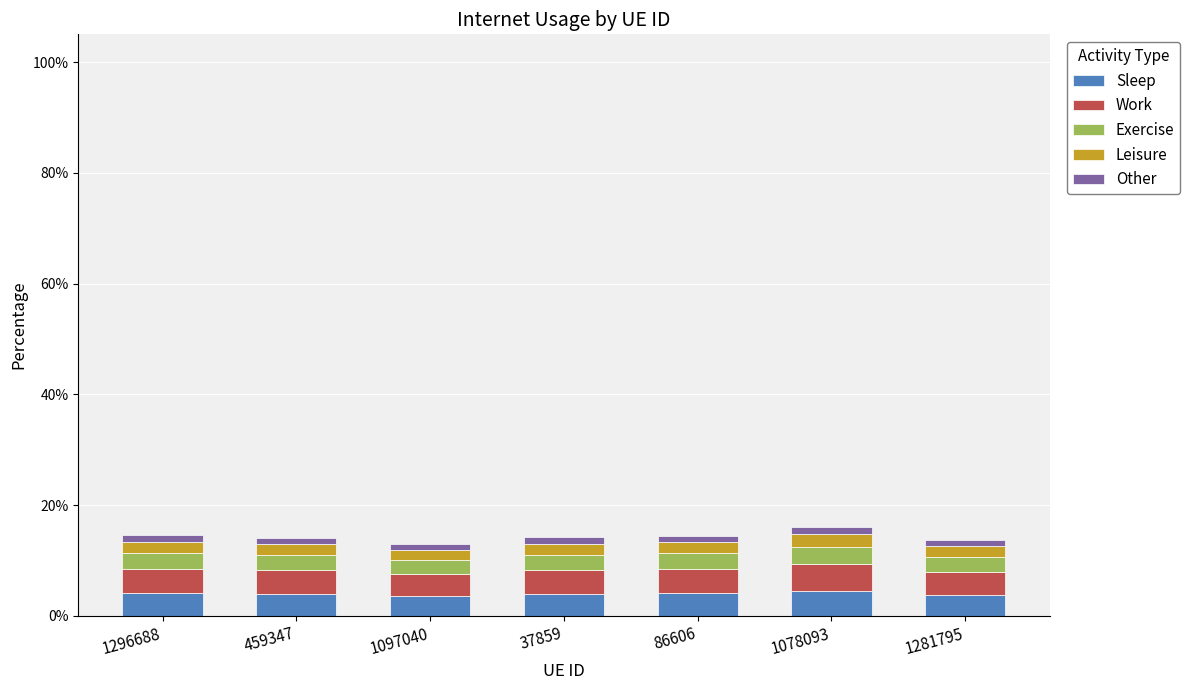

What are all the series names shown in the legend?

Sleep, Work, Exercise, Leisure, Other